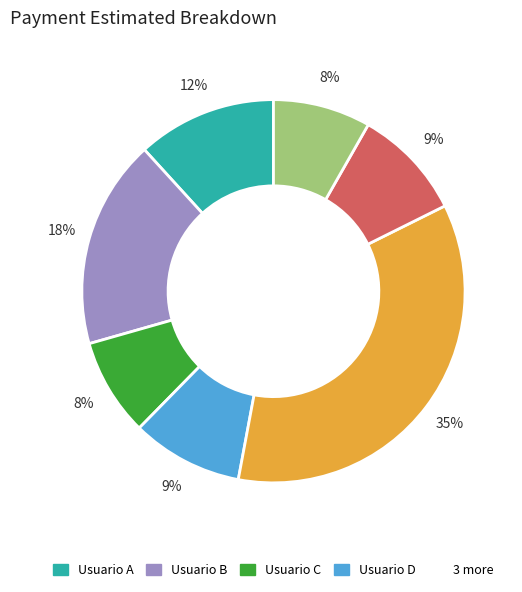

Does any single category account for the majority?

No